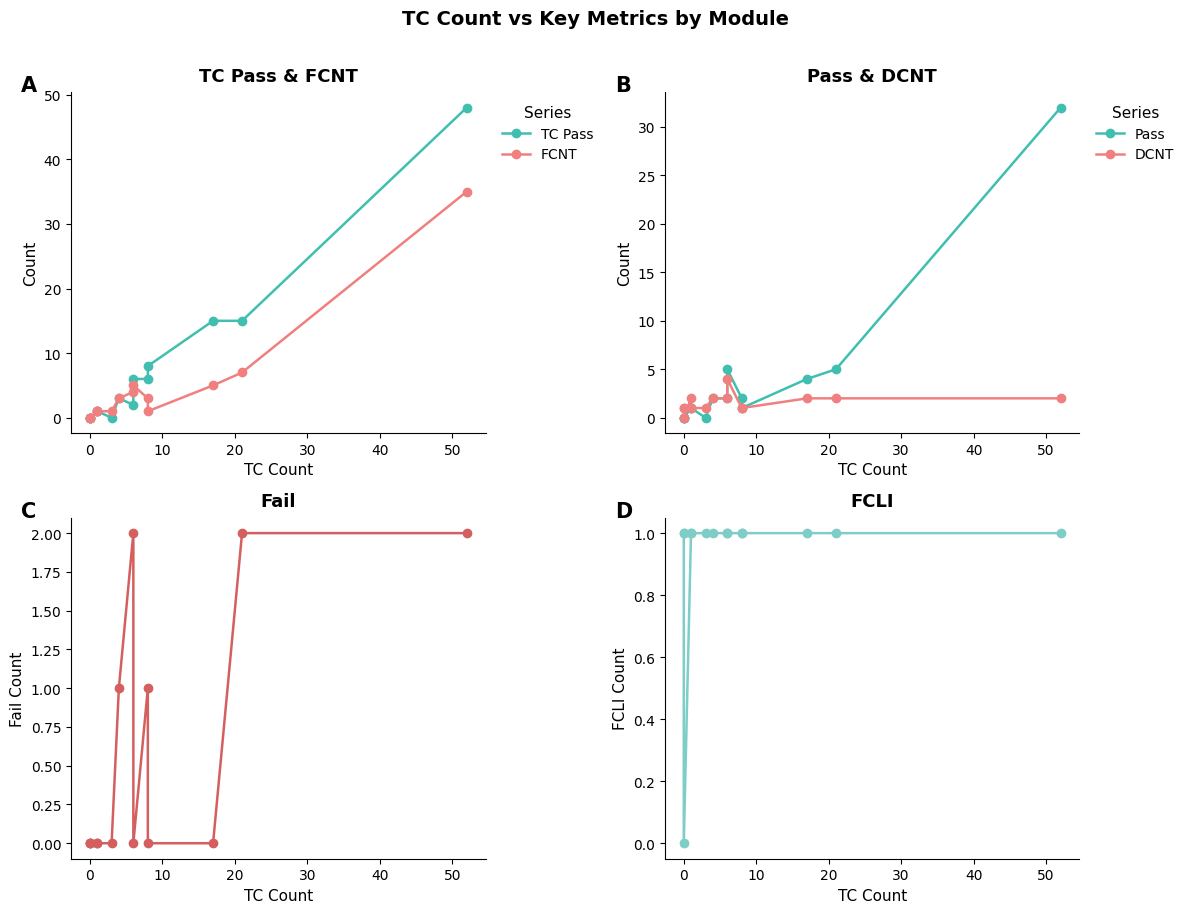

True or false: Fail and TC Pass cross at least once.

False